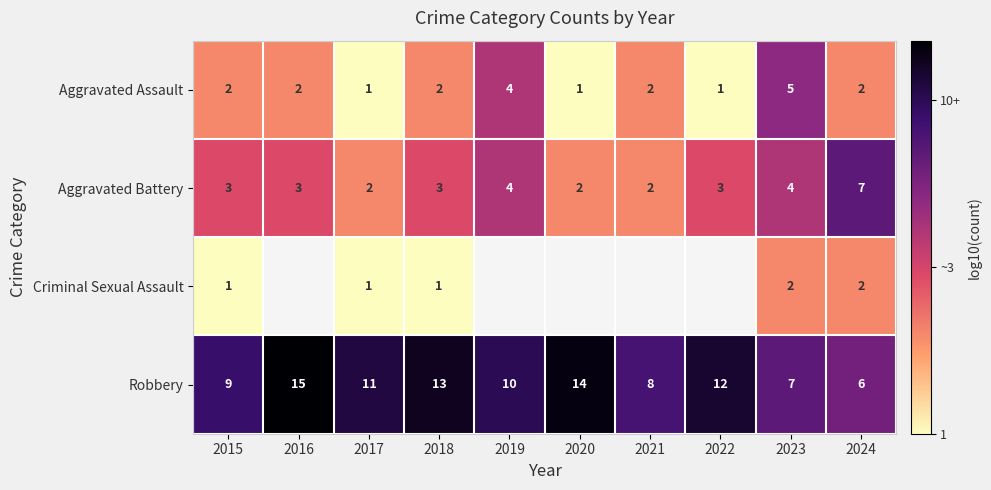

Is the value of Aggravated Battery at 2021 greater than the value of Aggravated Assault at 2019?

No